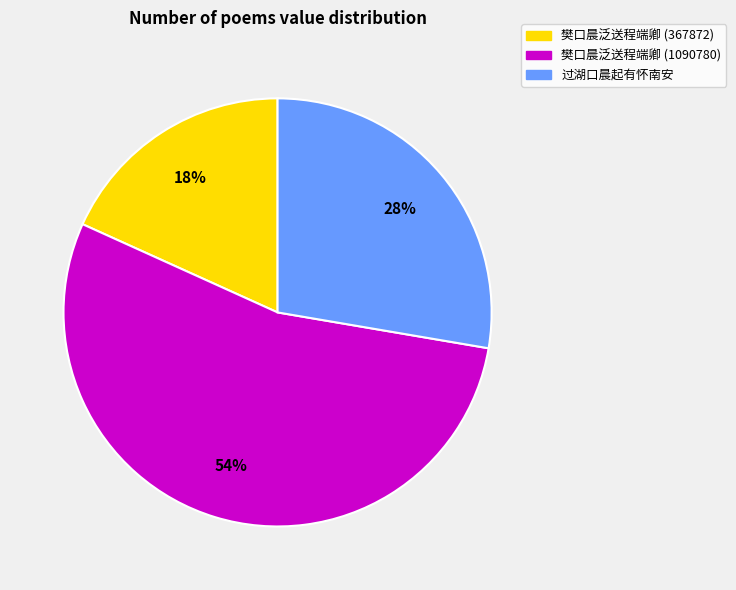

Does 过湖口晨起有怀南安 represent more than half of the total?

No